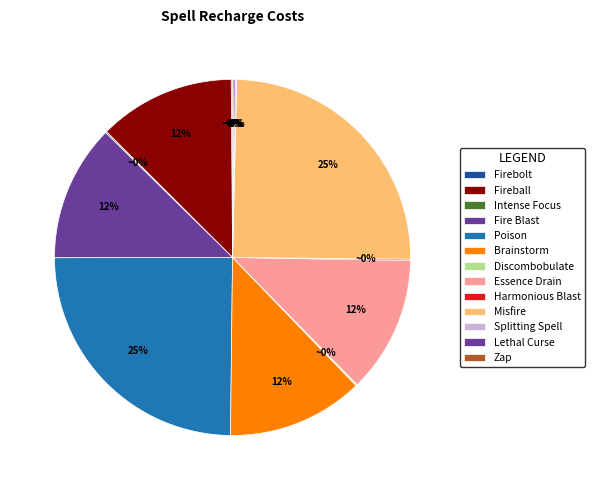

Combined, do Harmonious Blast and Fire Blast account for over 50%?

No